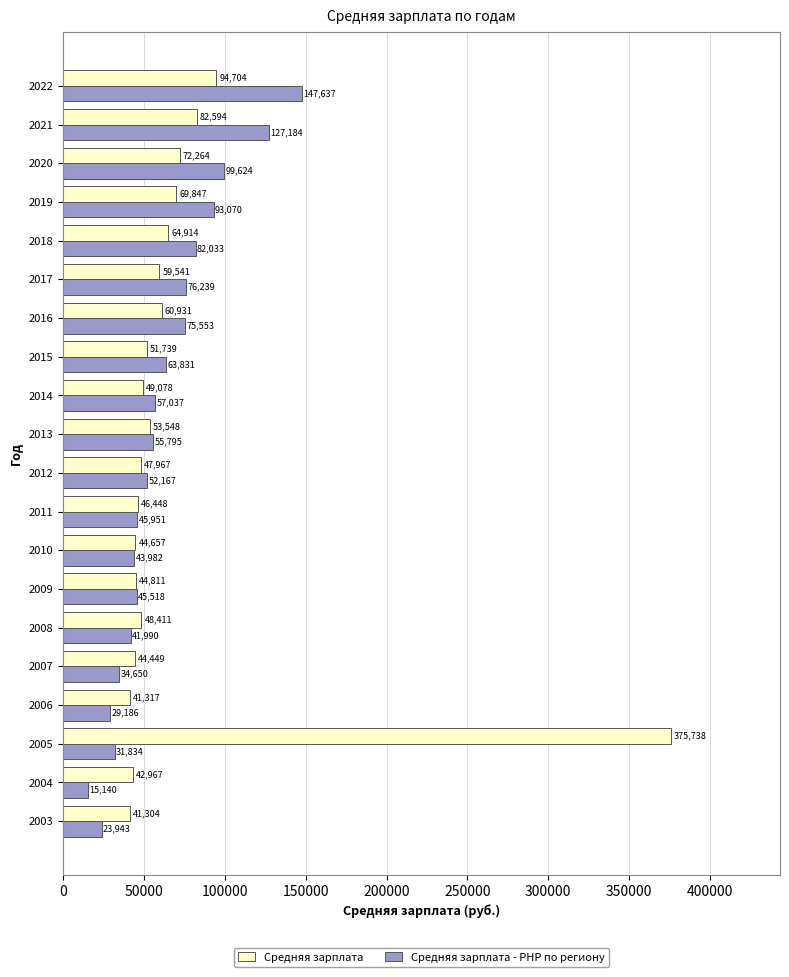

Which series has the largest total across all categories?

Средняя зарплата